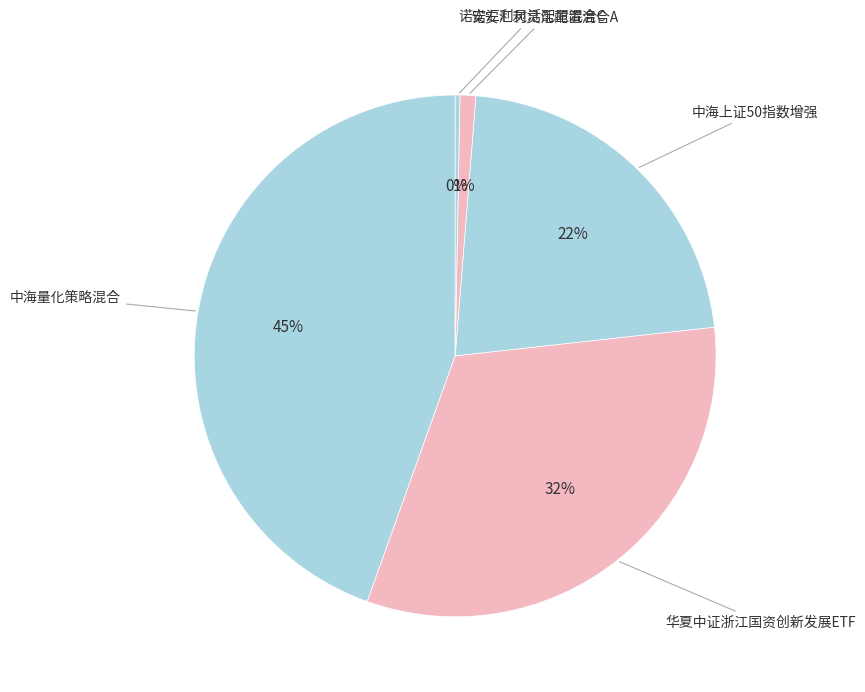

Between 华夏中证浙江国资创新发展ETF and 中海上证50指数增强, which is larger?

华夏中证浙江国资创新发展ETF